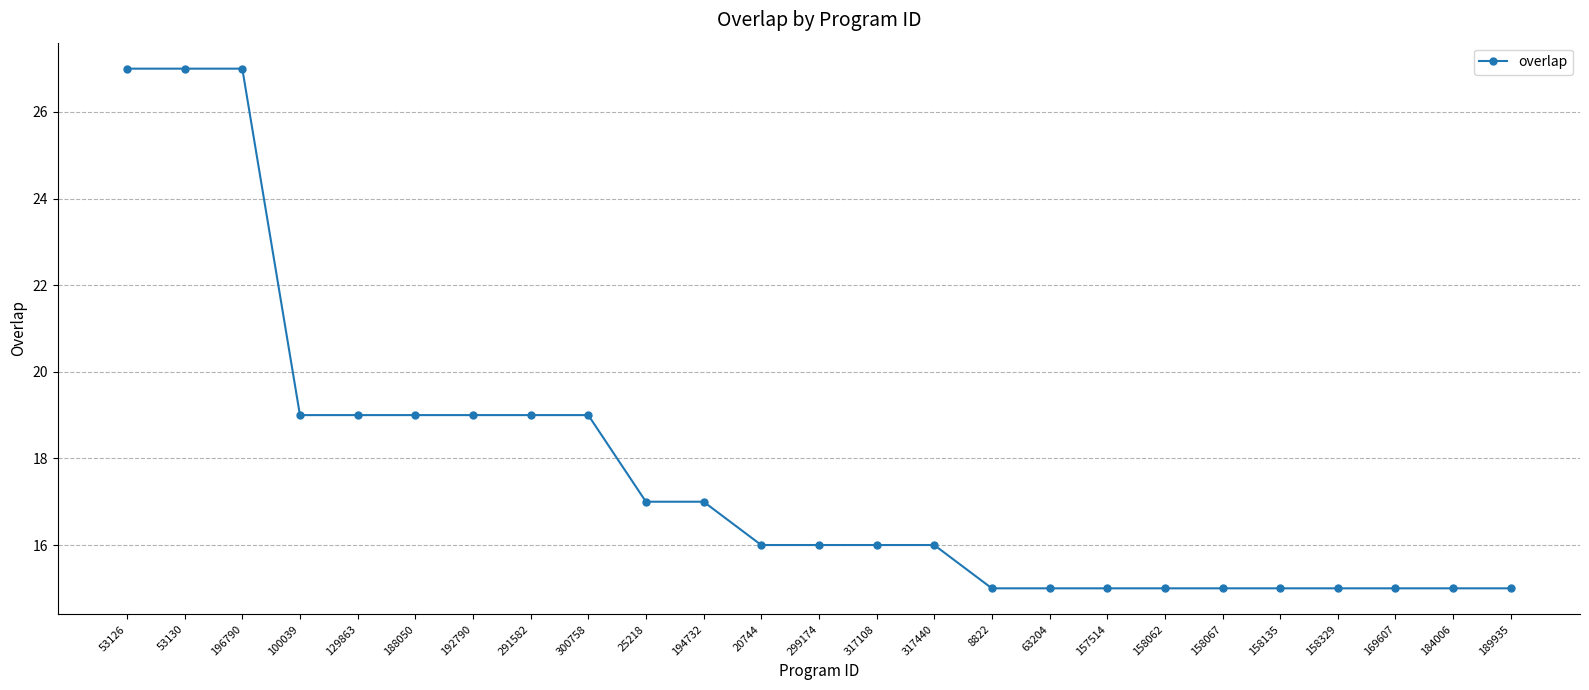

True or false: the data shows 27 at 53126.

True